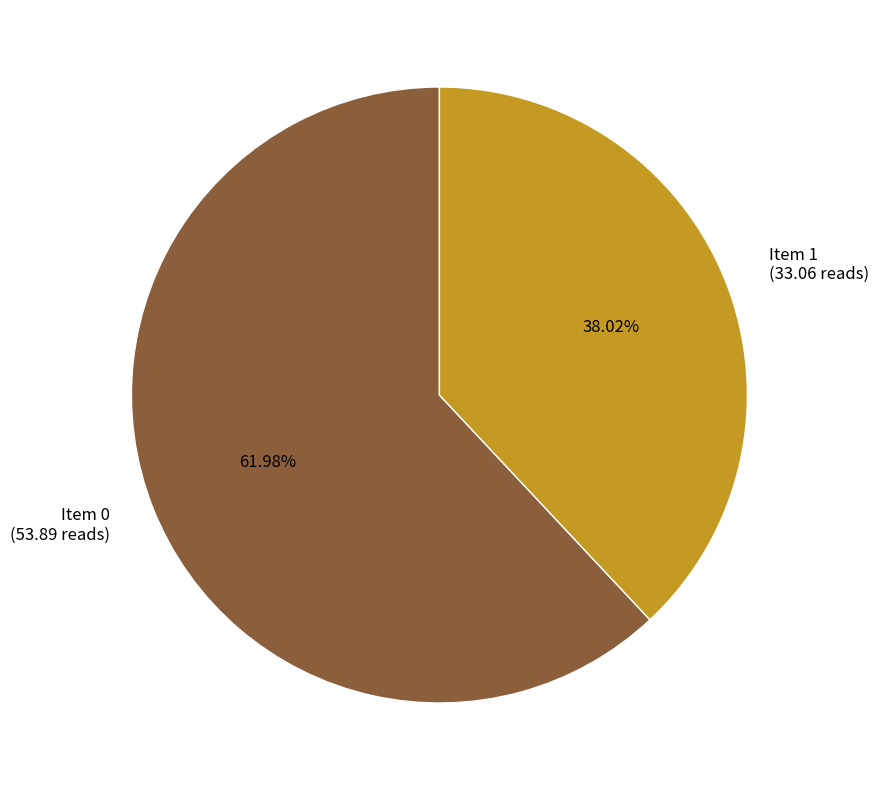

What is the smallest slice in the pie chart?

Item 1 (33.06 reads)